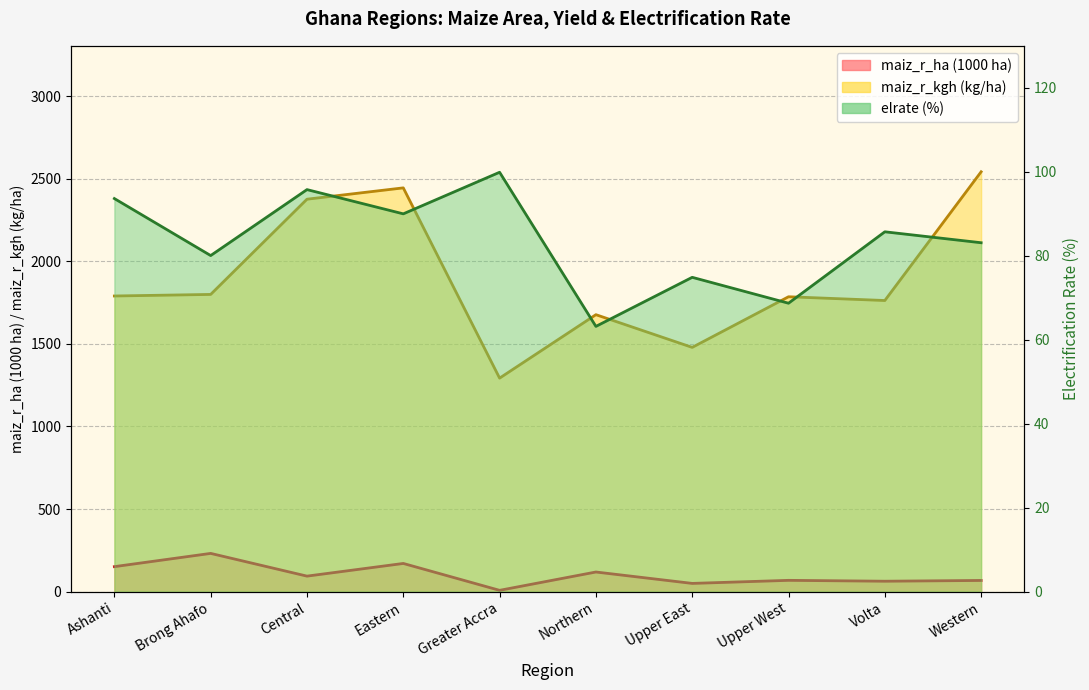

What is the label of the 10th point from the left?

Western